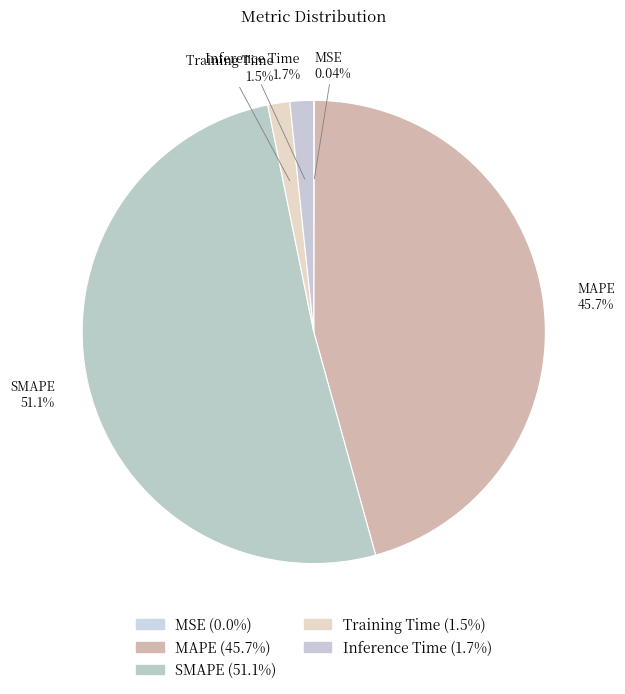

What percentage is the MAPE slice, to the nearest percent?

46%